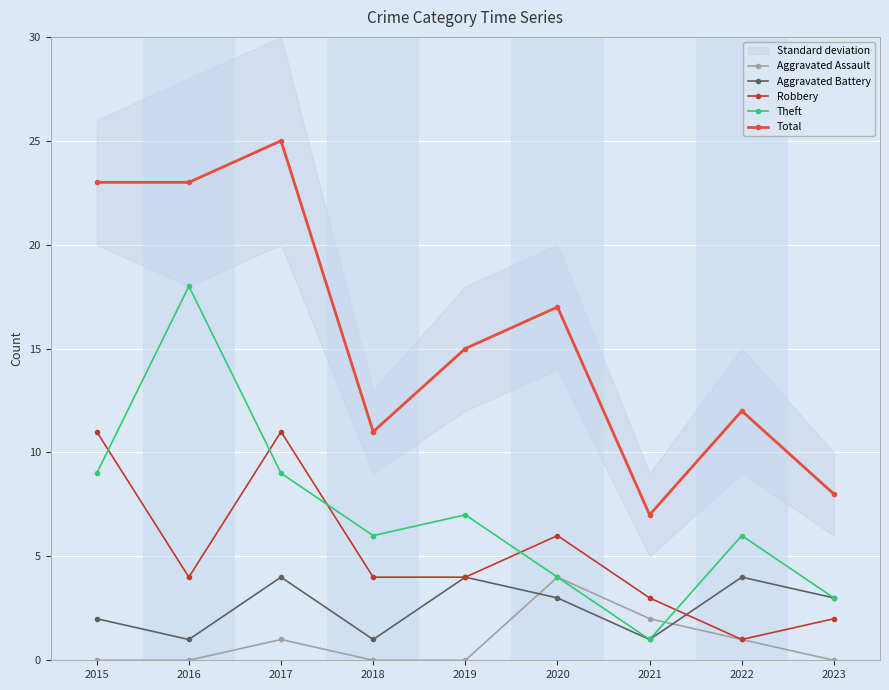

True or false: Robbery and Aggravated Assault cross at least once.

False